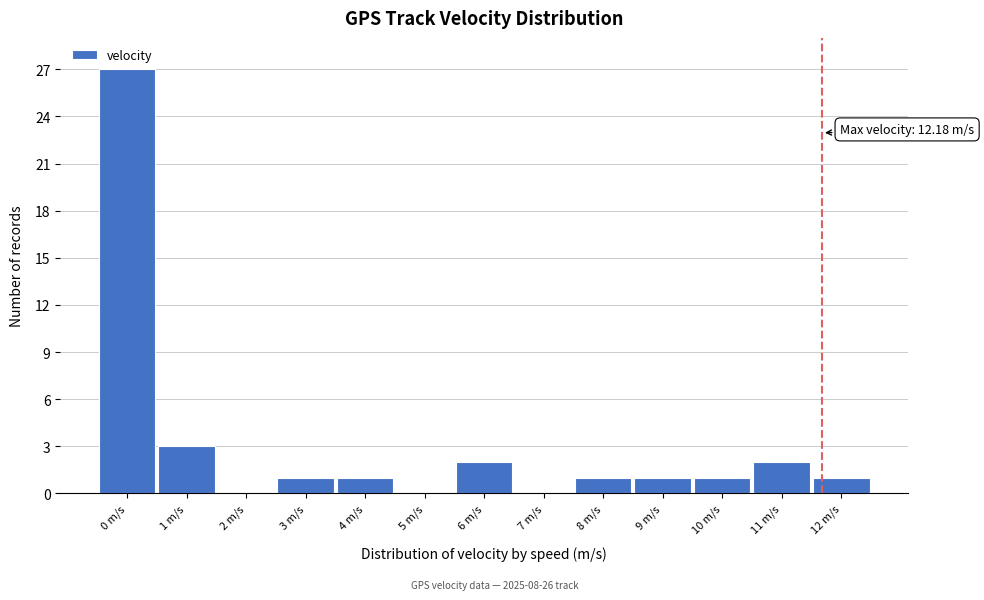

Reading right to left, what are all the values shown in this chart?

12 m/s=1	11 m/s=2	10 m/s=1	9 m/s=1	8 m/s=1	7 m/s=0	6 m/s=2	5 m/s=0	4 m/s=1	3 m/s=1	2 m/s=0	1 m/s=3	0 m/s=27